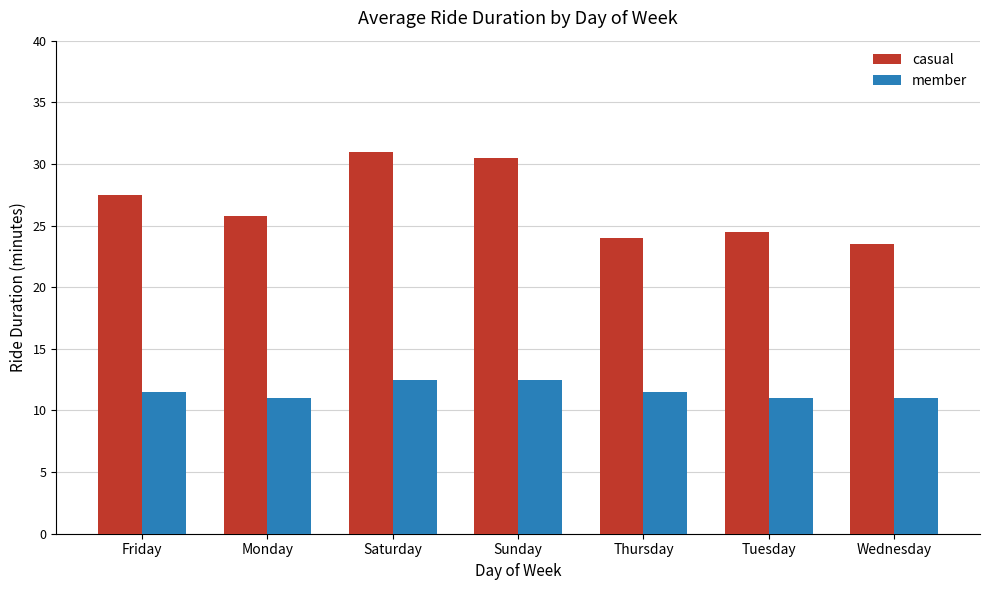

What is the difference between the maximum and second lowest values in the member series?

1.5